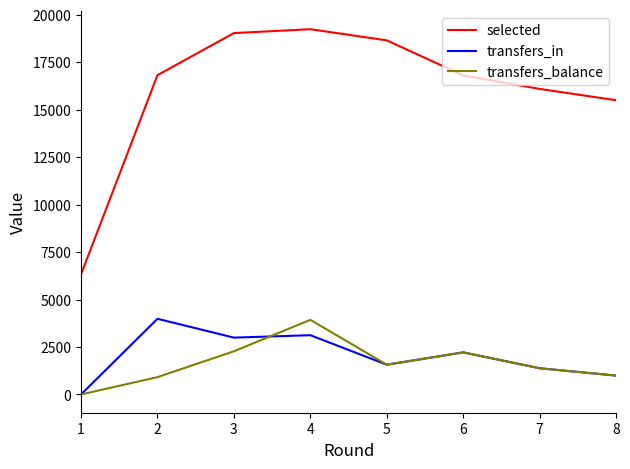

The value of transfers_in at 2 is 1901. True or false?

False